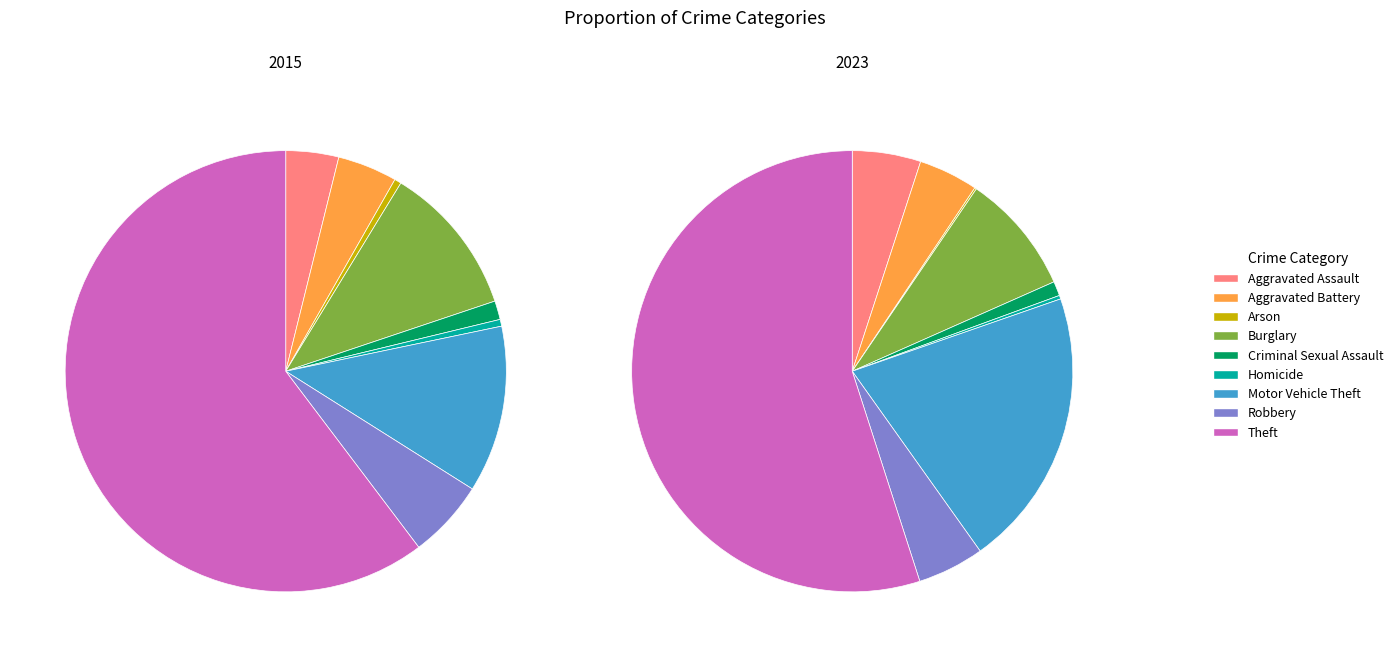

To the nearest percent, what is the combined percentage of Burglary and Criminal Sexual Assault?

12%